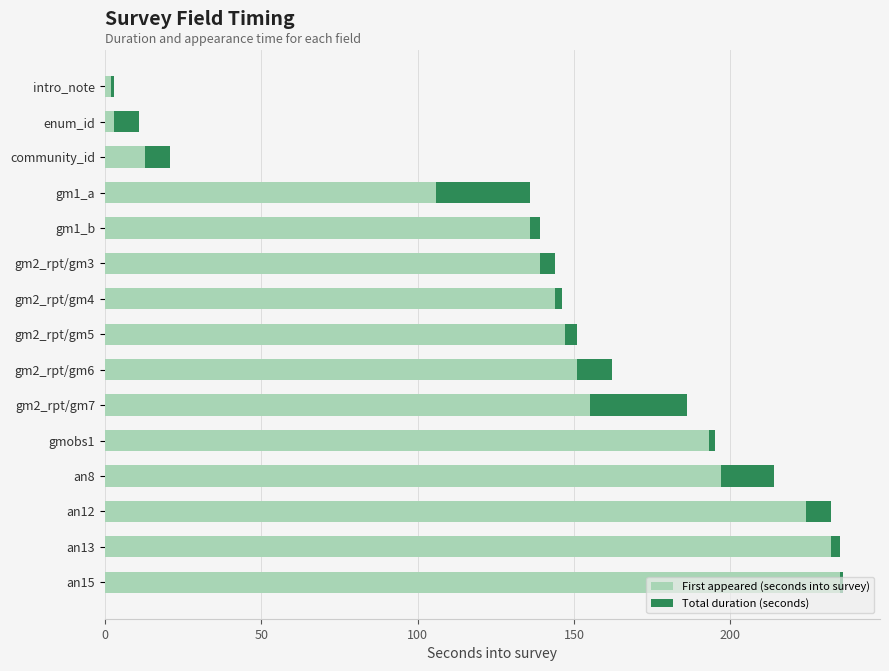

What is the average value of the First appeared (seconds into survey) series?

138